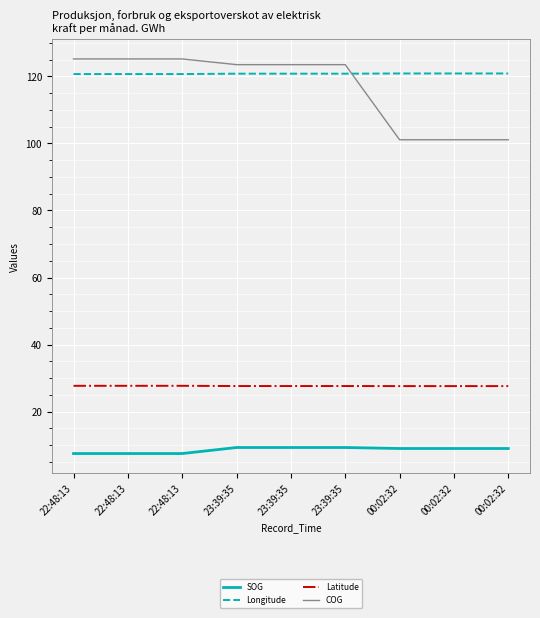

Does the chart display data point markers on the line(s)?

No